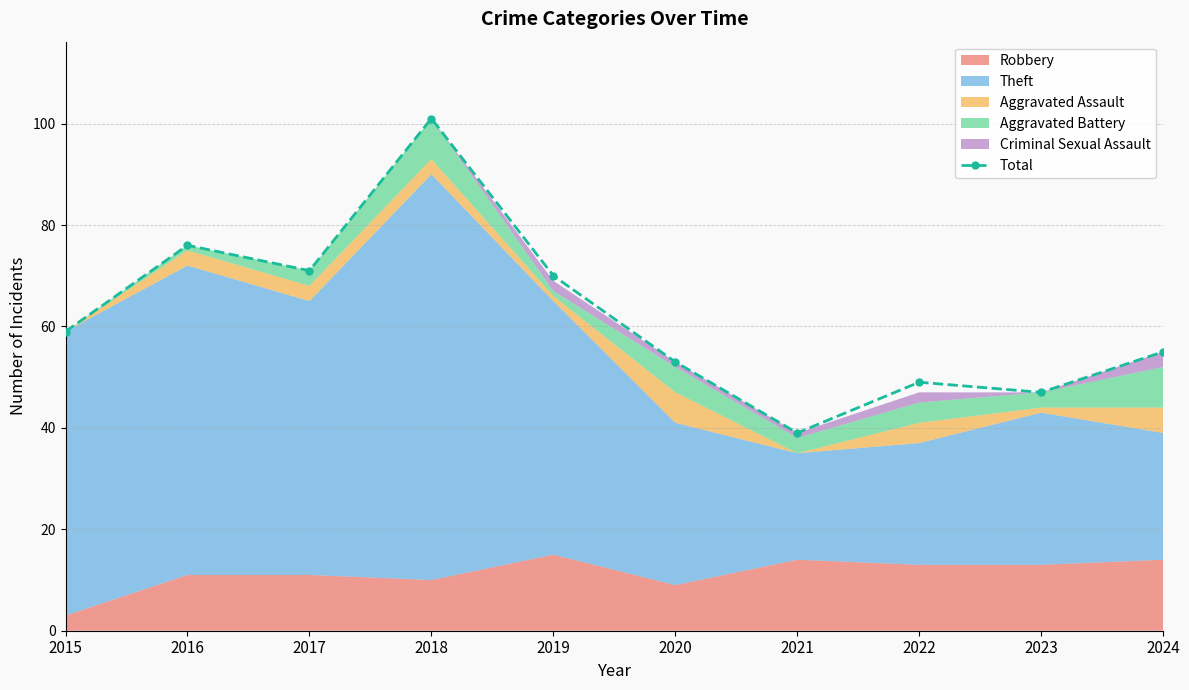

What is the greatest value displayed?

101